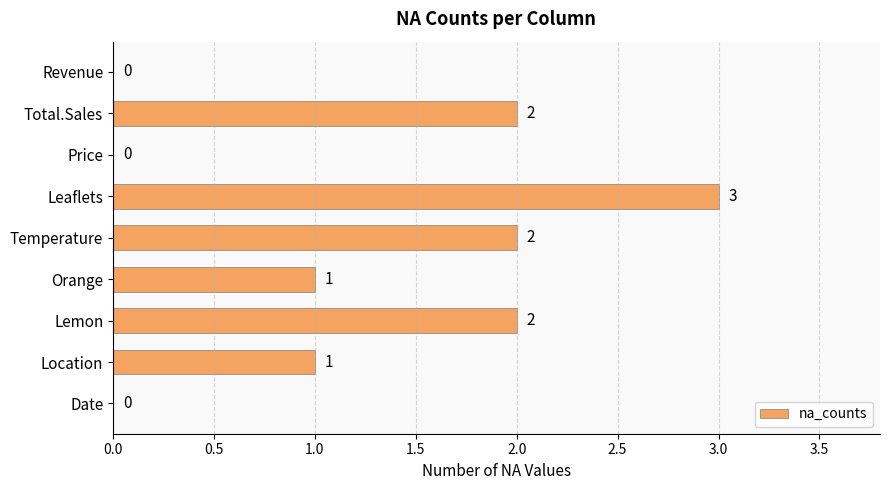

Reading top to bottom, extract all data points from this chart.

Revenue=0	Total.Sales=2	Price=0	Leaflets=3	Temperature=2	Orange=1	Lemon=2	Location=1	Date=0